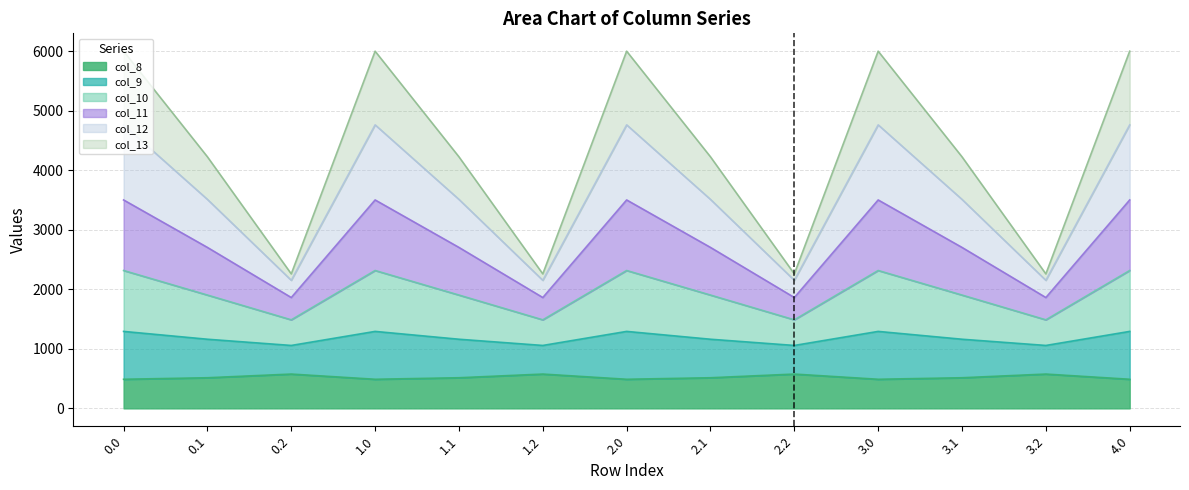

What is the highest value of the col_8 series?

576.6